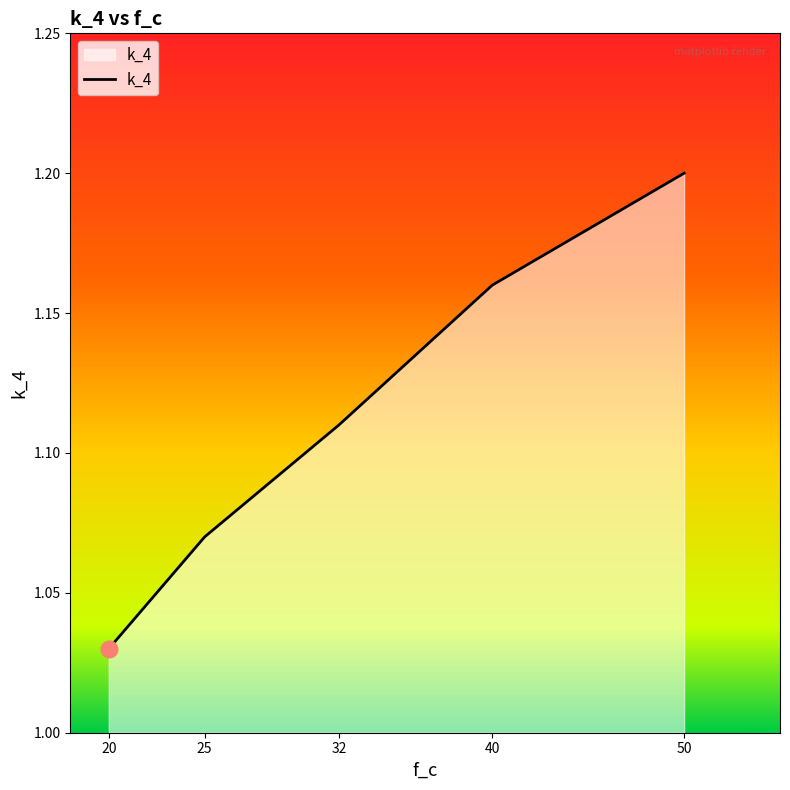

At which category does the chart reach its peak across all series?

50